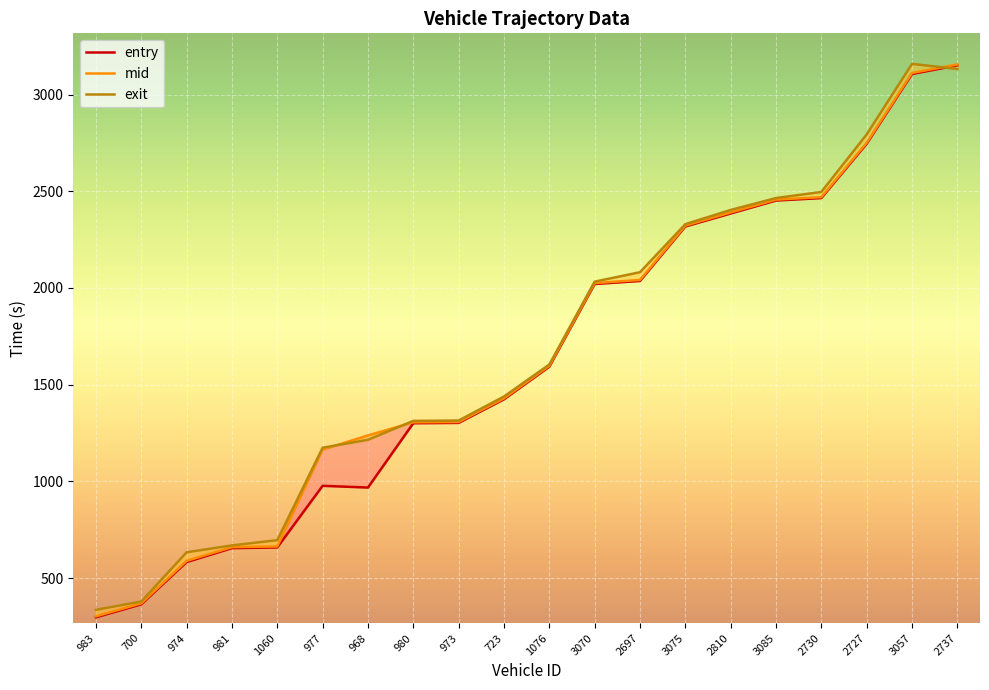

Between 2810 and 2737, which series saw the biggest shift?

entry